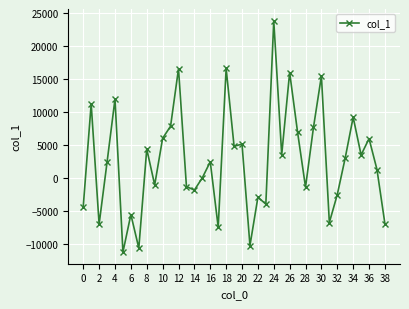

What is the difference between the maximum and minimum values?

35030.0